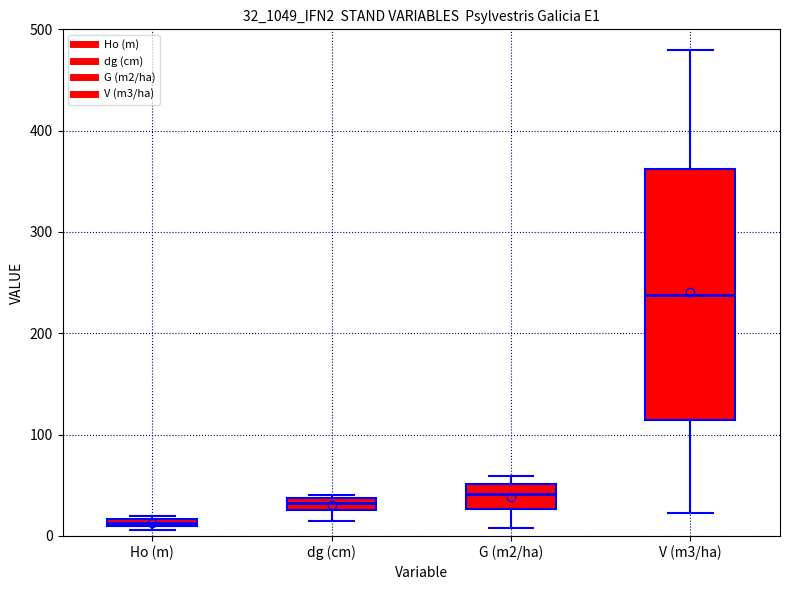

Which box is the tallest, from its lower edge to its upper edge?

V (m3/ha)